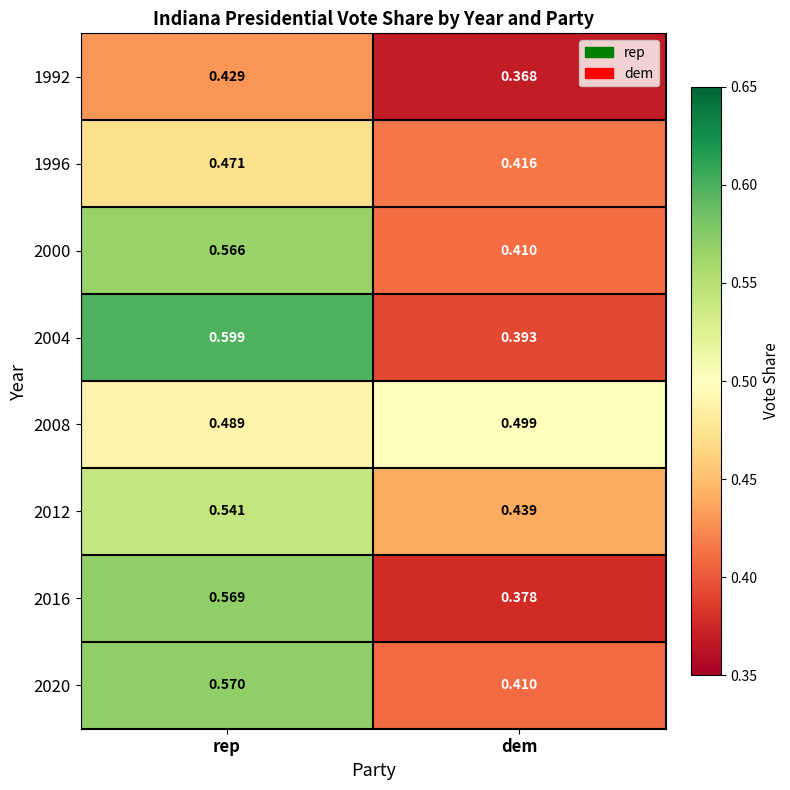

Is the value of 2004 at rep greater than the value of 2016 at dem?

Yes